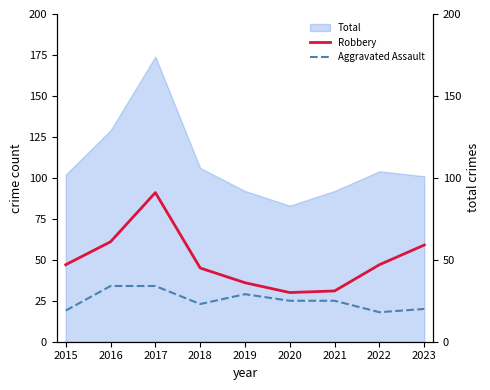

Where is Aggravated Assault nearest to the value 26?

2020